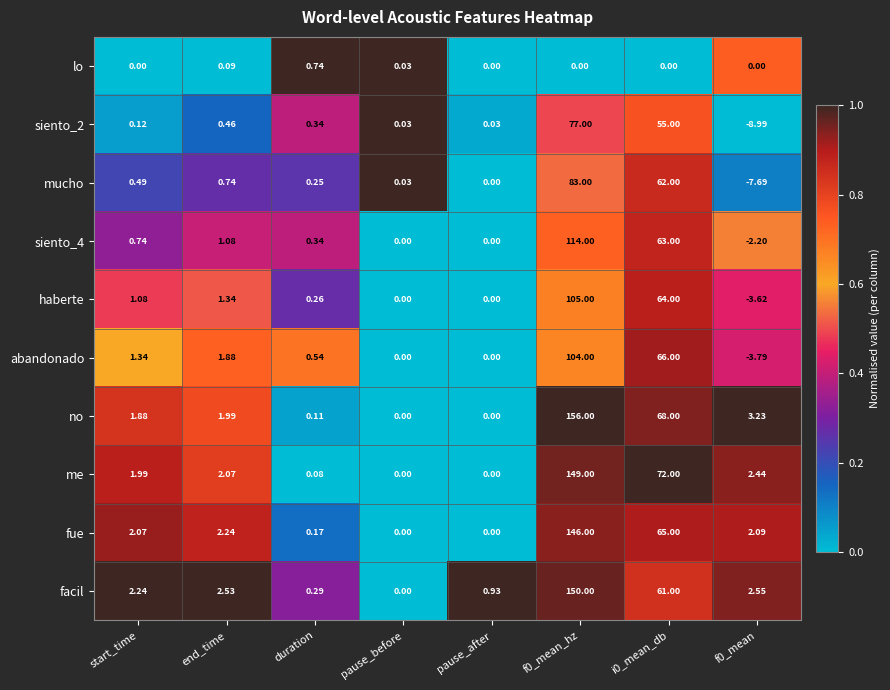

Which series has the widest spread of values?

no